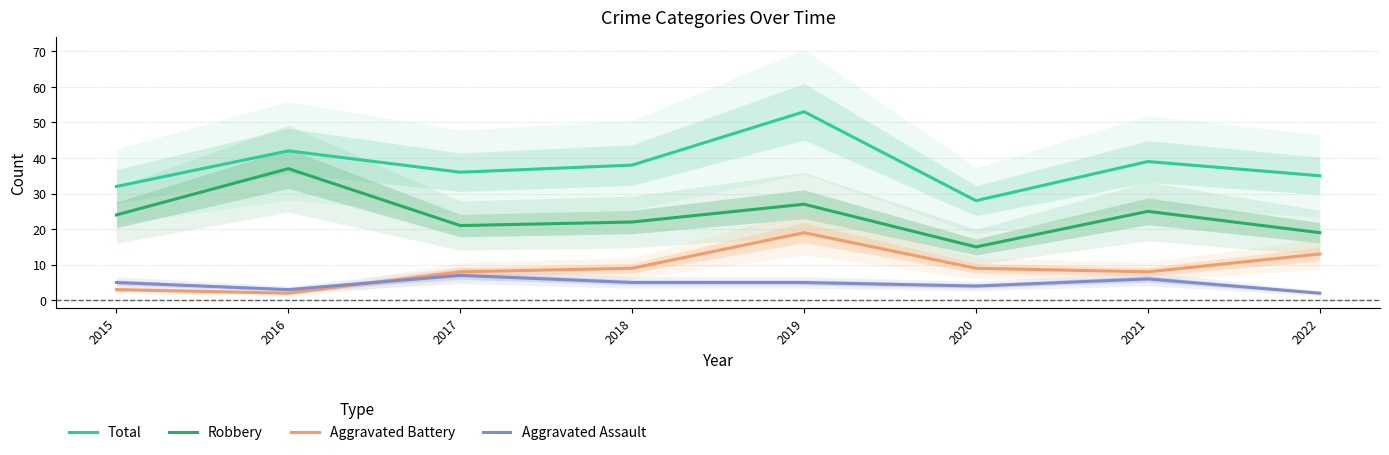

What is the difference between the maximum and second lowest values in the Total series?

21